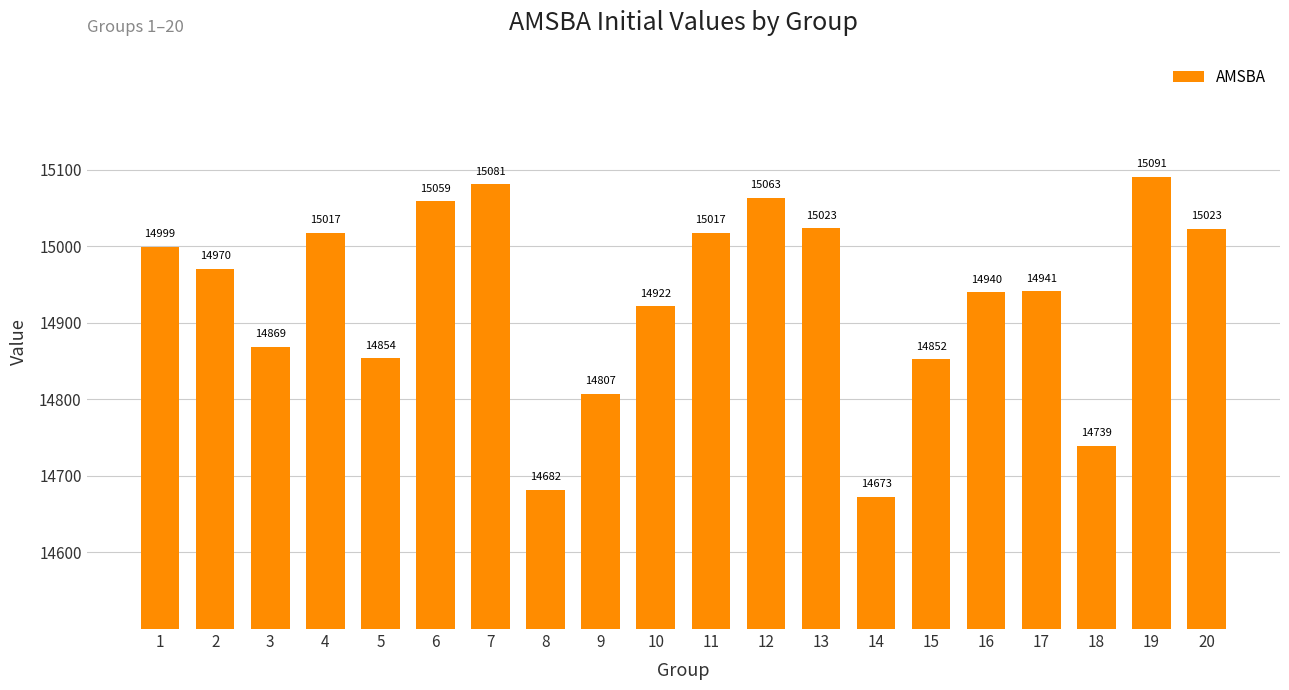

What is the value of the 14th bar from the left?

14673.1